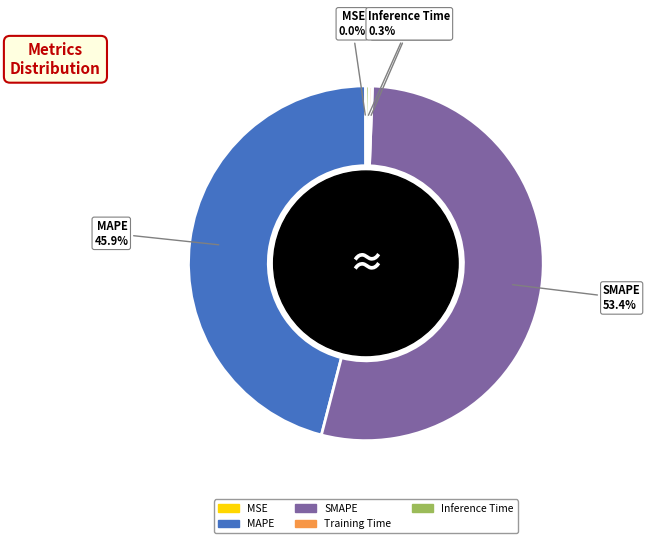

Does any single category account for the majority?

Yes